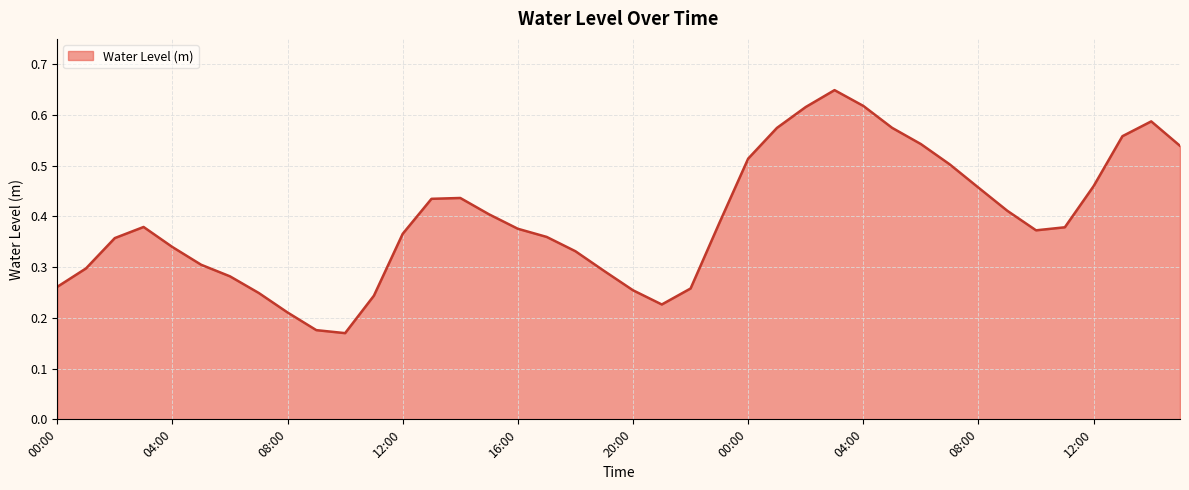

Rank the categories by value from lowest to highest.

10:00, 09:00, 08:00, 21:00, 11:00, 07:00, 20:00, 22:00, 00:00, 06:00, 19:00, 01:00, 05:00, 18:00, 04:00, 02:00, 17:00, 12:00, 10:00, 16:00, 11:00, 03:00, 23:00, 15:00, 09:00, 13:00, 14:00, 08:00, 12:00, 07:00, 00:00, 15:00, 06:00, 13:00, 01:00, 05:00, 14:00, 02:00, 04:00, 03:00